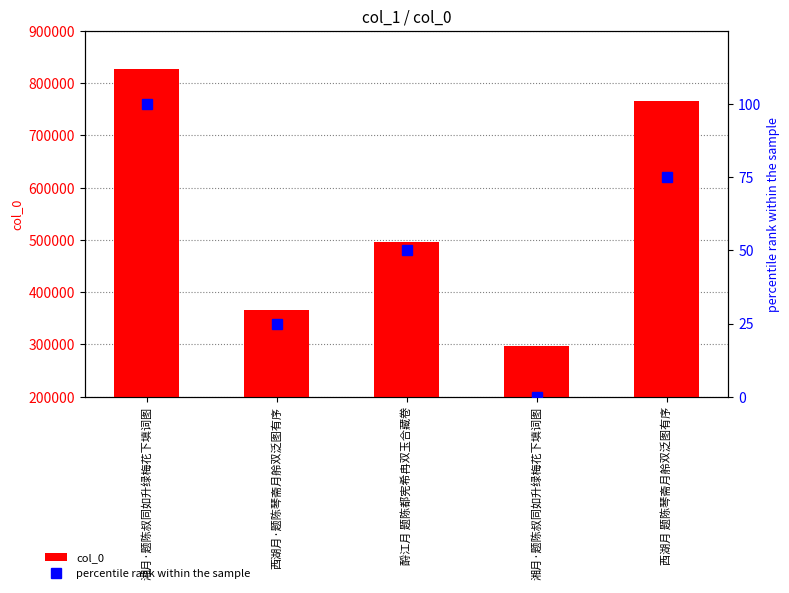

Are the bars horizontal?

No